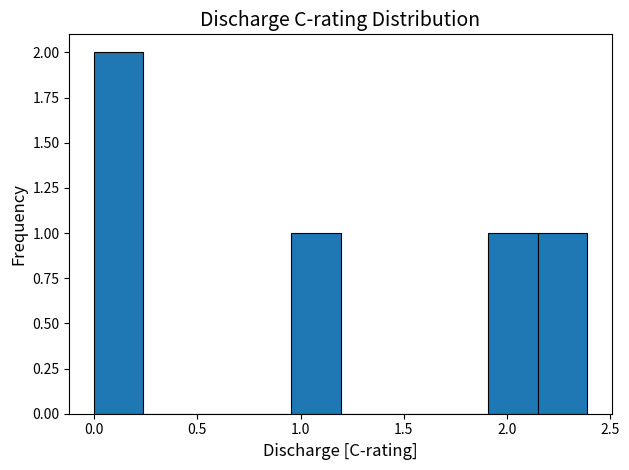

How tall is the bar that spans 2.15 to 2.40 on the x-axis? Neither the bar edges nor the heights are printed on the chart, so give them approximately, as read against the axes.

1